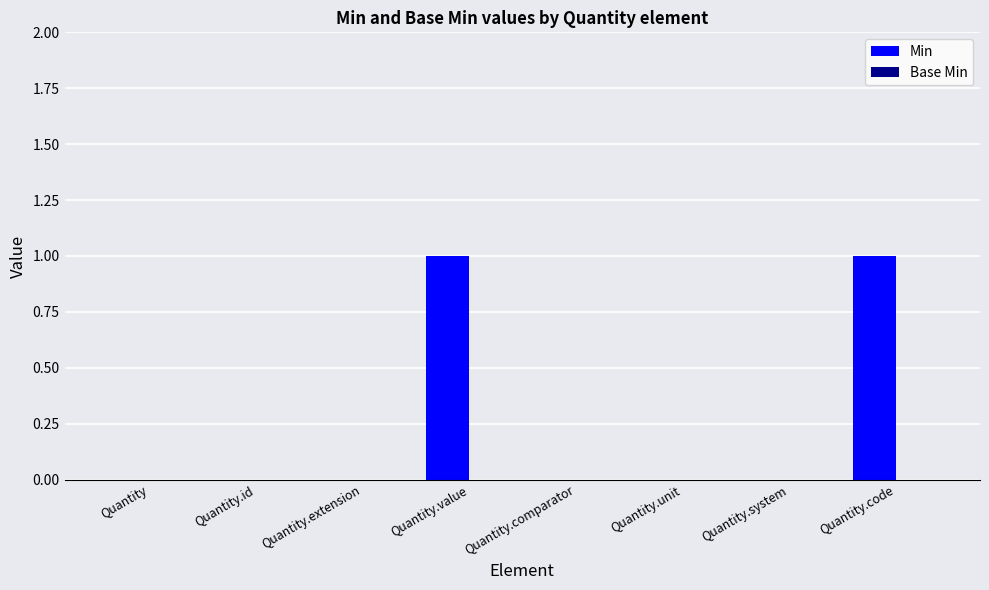

Reading left to right, list all the values displayed in this chart.

Quantity=0	Quantity.id=0	Quantity.extension=0	Quantity.value=1	Quantity.comparator=0	Quantity.unit=0	Quantity.system=0	Quantity.code=1